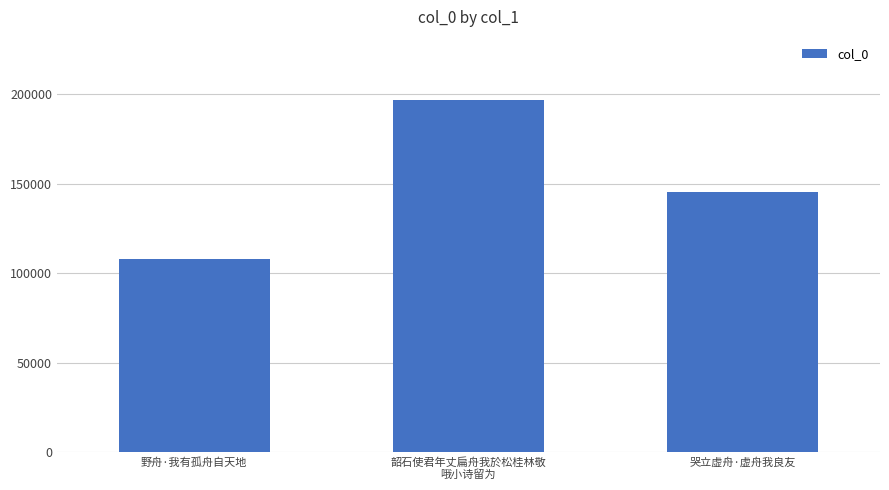

The value at 哭立虚舟·虚舟我良友 is 31253. True or false?

False